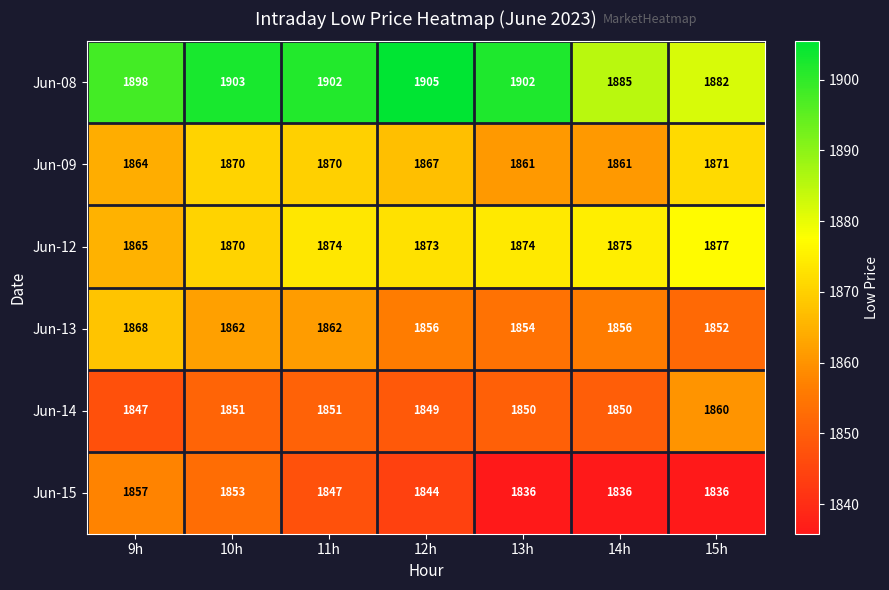

Count the number of data series in this chart.

6